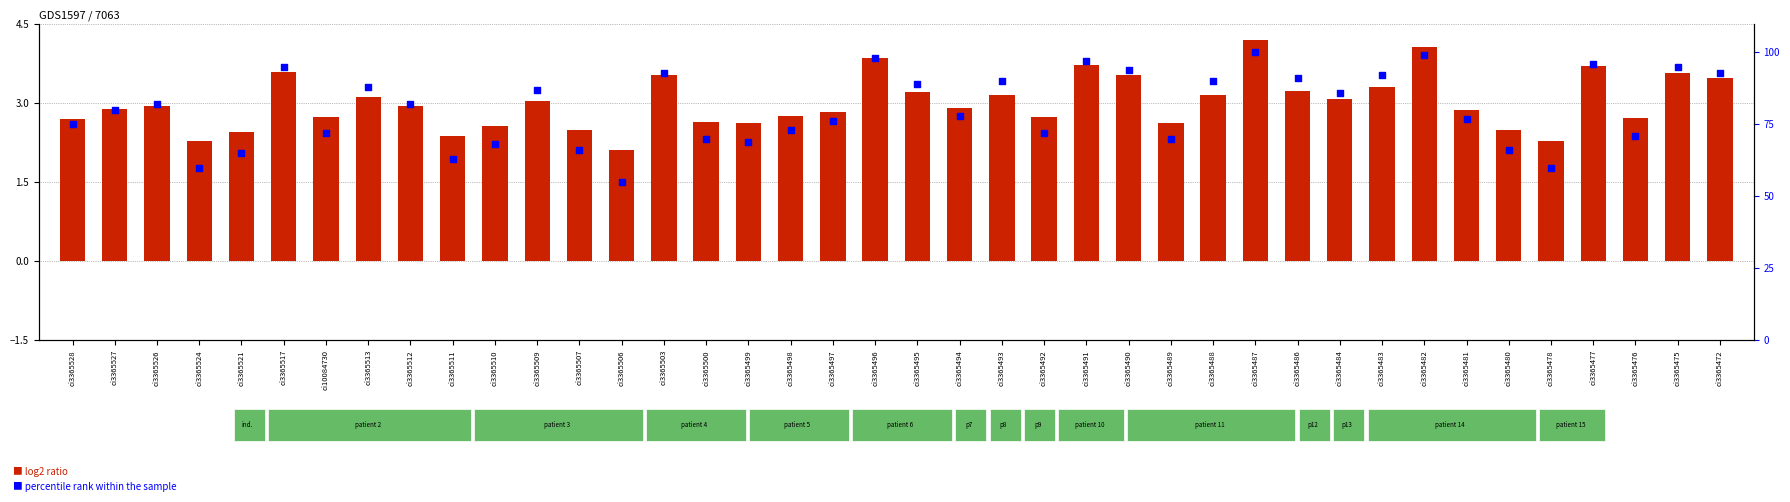

Which series contains the highest Y value?

percentile rank within the sample